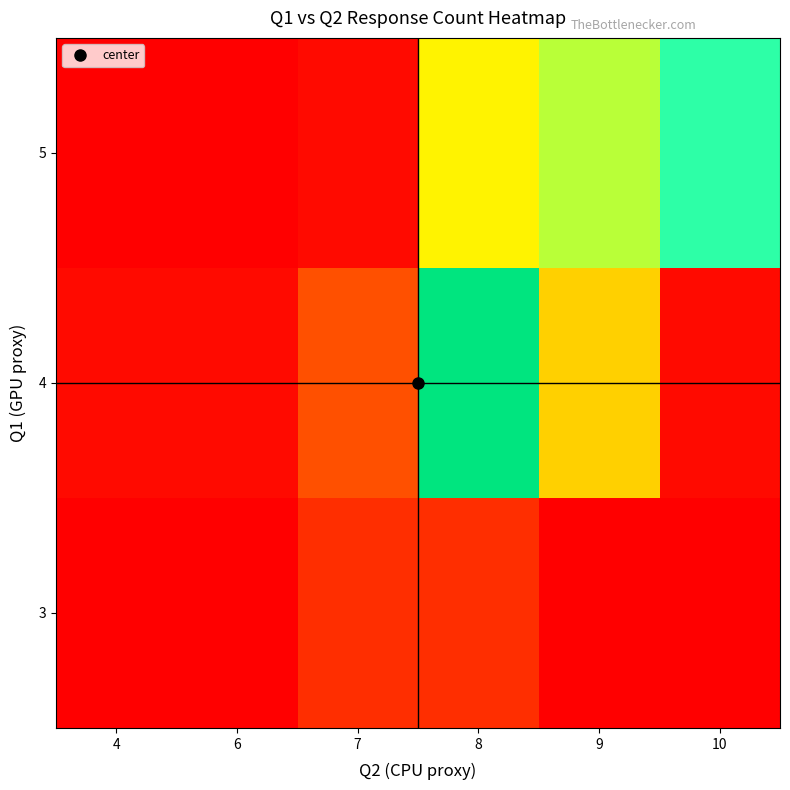

At which category is the sum across all series the highest?

8